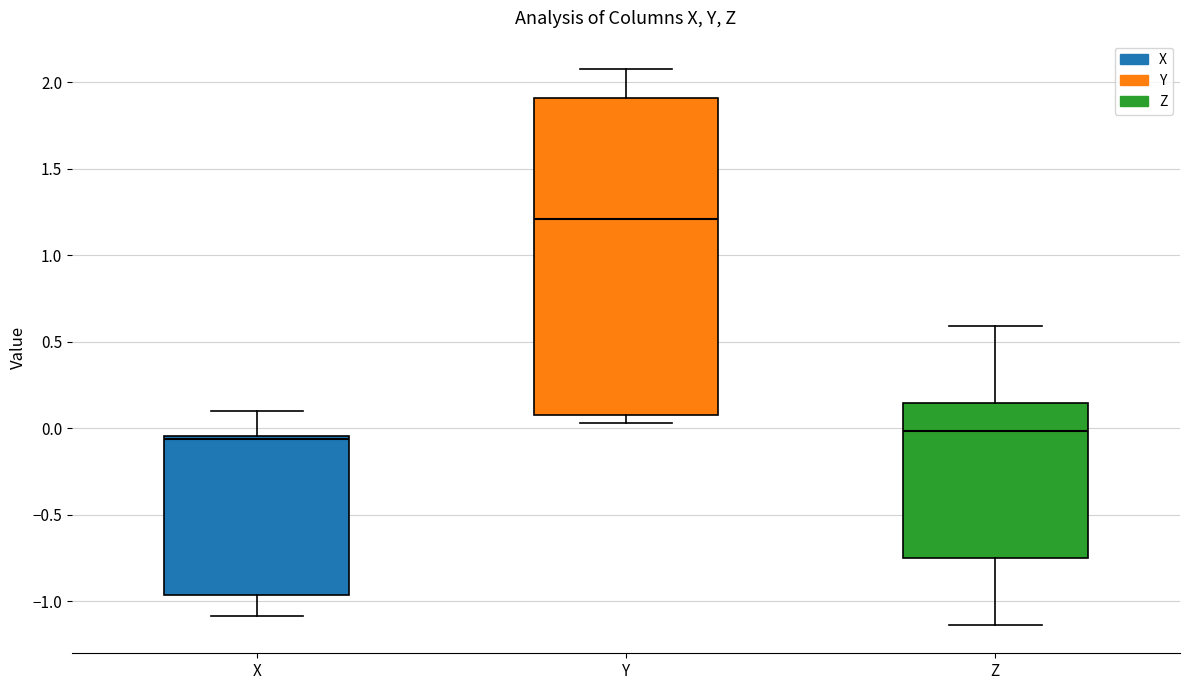

Reading left to right, read every box against the y-axis: the position of its median line, the range the box covers, and the ends of its whiskers. The values are not printed on the chart, so give them approximately, as read against the axis.

X: median -0.05 (just below the box's upper edge), box -0.95 to -0.05, whiskers -1.10 to 0.10
Y: median 1.20, box 0.10 to 1.90, whiskers 0.05 to 2.10
Z: median 0.00, box -0.75 to 0.15, whiskers -1.15 to 0.60